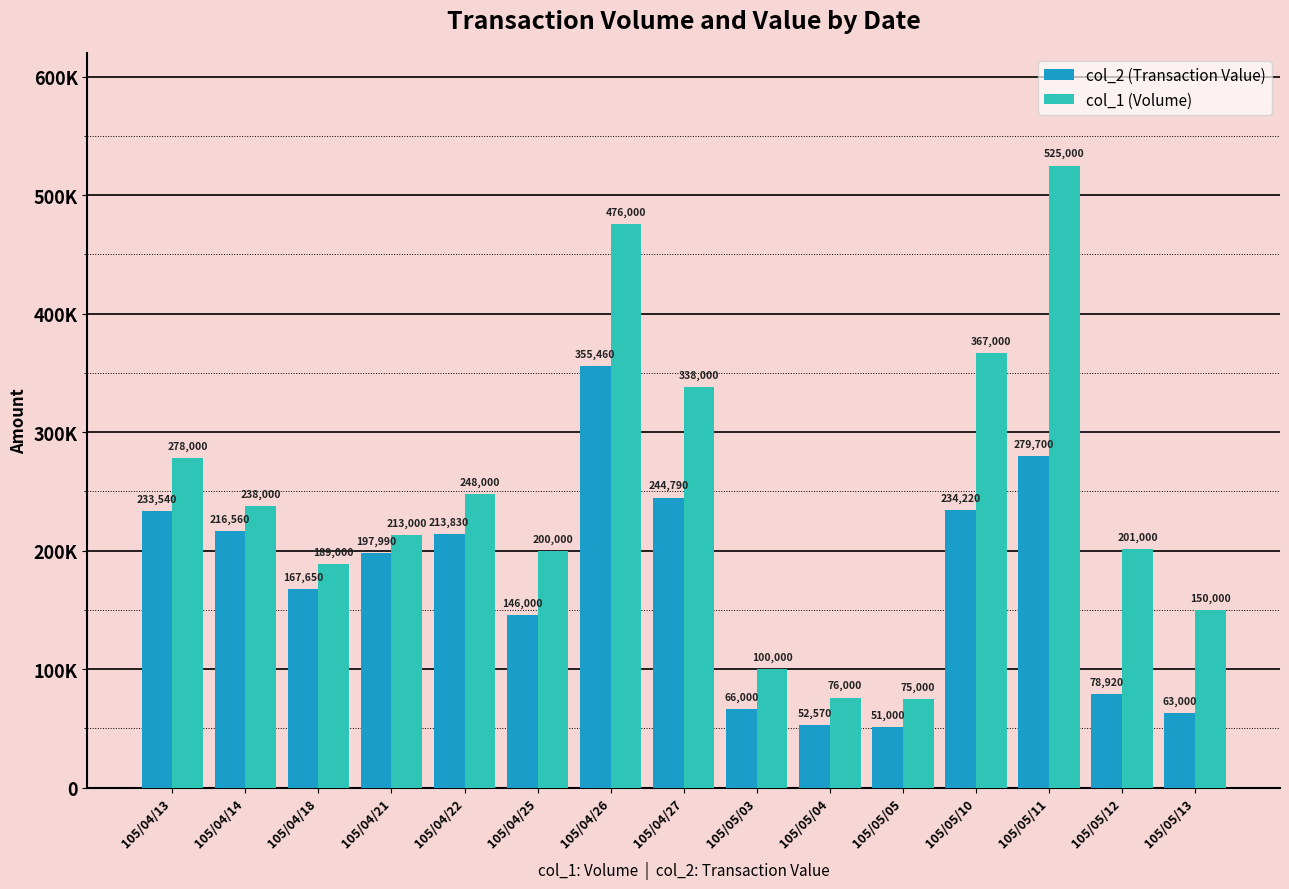

List the labels in order of col_1 (Volume) value, smallest first.

105/05/05, 105/05/04, 105/05/03, 105/05/13, 105/04/18, 105/04/25, 105/05/12, 105/04/21, 105/04/14, 105/04/22, 105/04/13, 105/04/27, 105/05/10, 105/04/26, 105/05/11